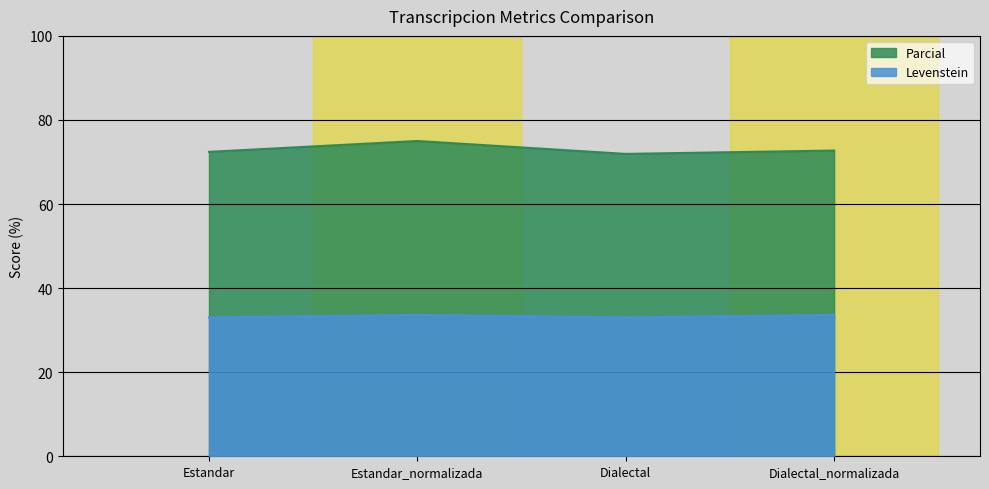

List the labels in order of Parcial value, largest first.

Estandar_normalizada, Dialectal_normalizada, Estandar, Dialectal